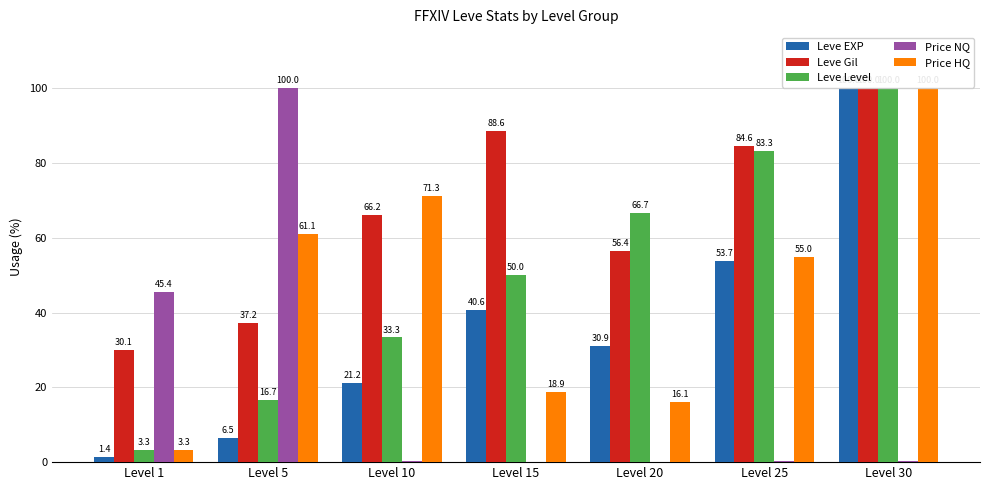

Which series changed the most between Level 15 and Level 20?

Leve Gil